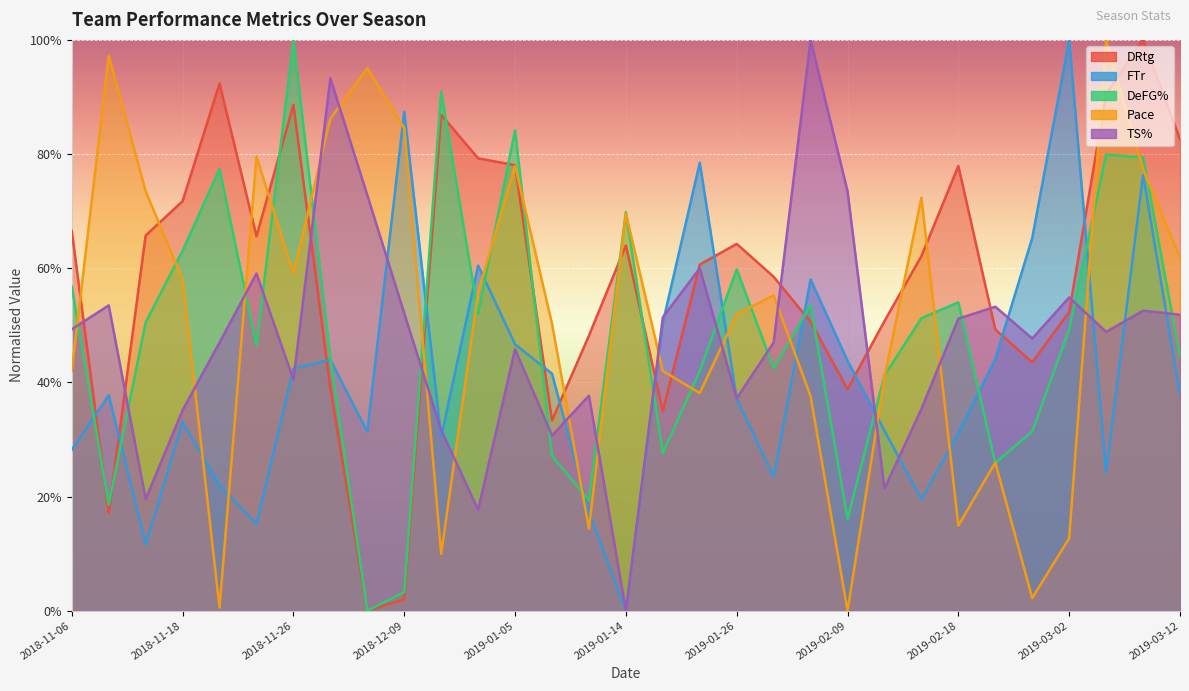

How many series are shown in this chart?

5